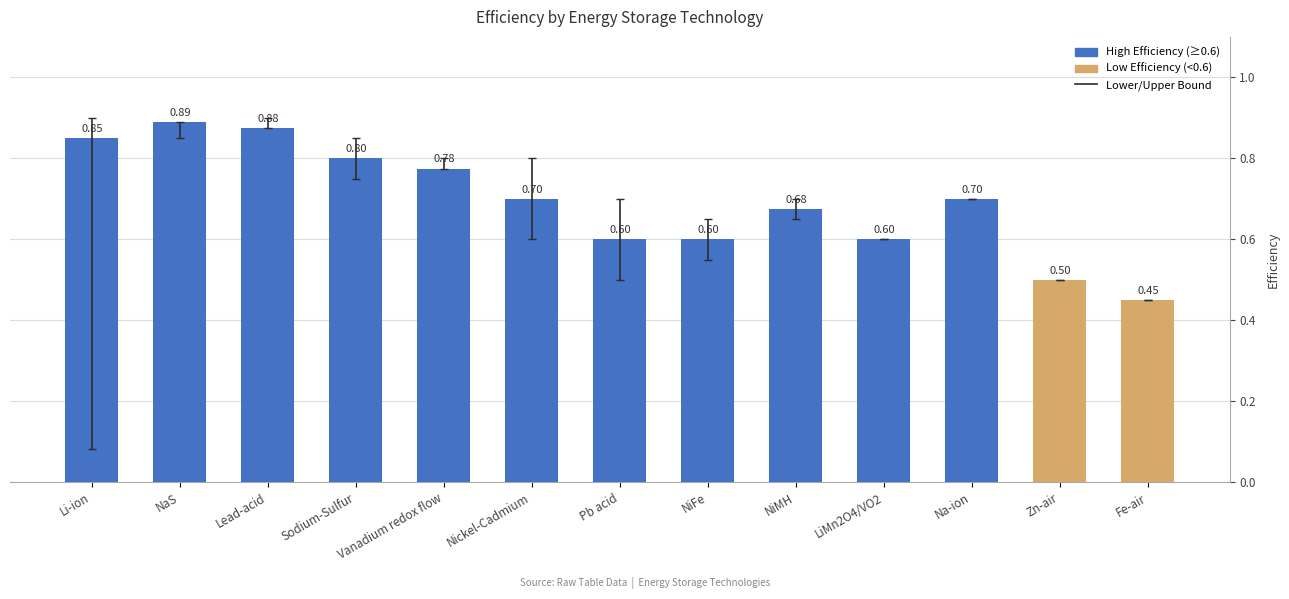

What is the difference between the second highest and second lowest values?

0.4